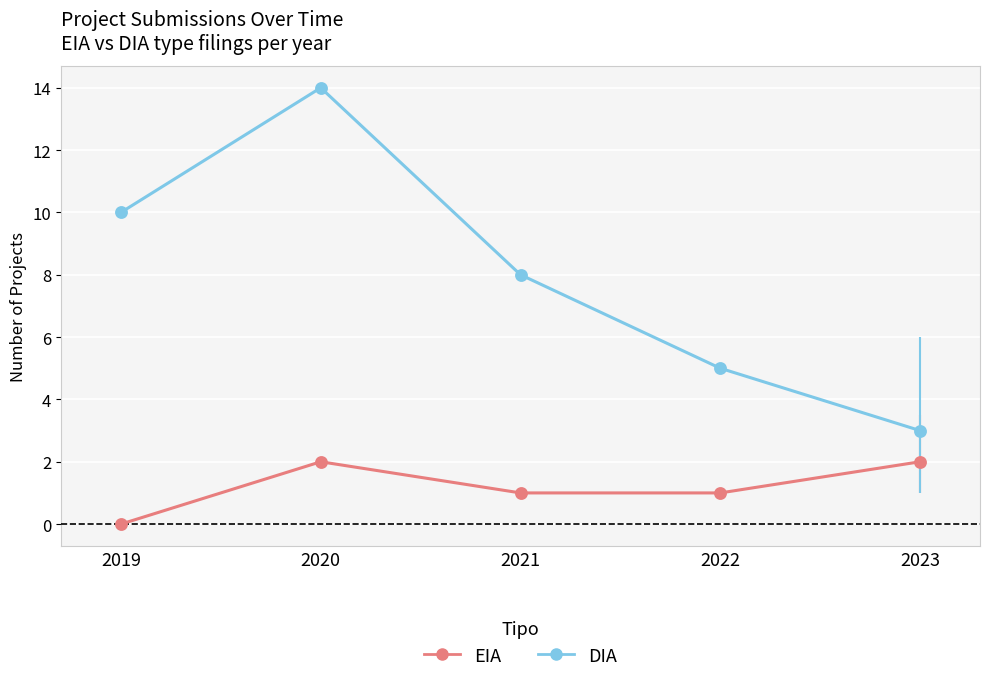

Which series has the largest total across all categories?

DIA